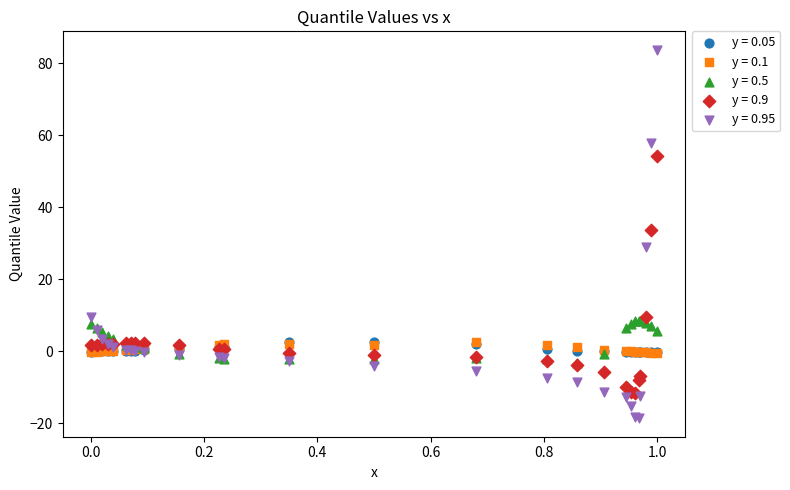

Across all series, what Y value is closest to 32?

33.7